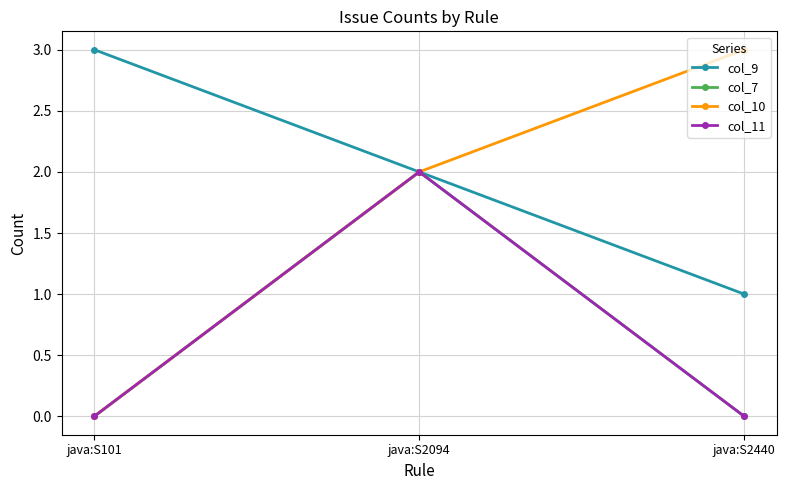

Does the chart have visible grid lines?

Yes